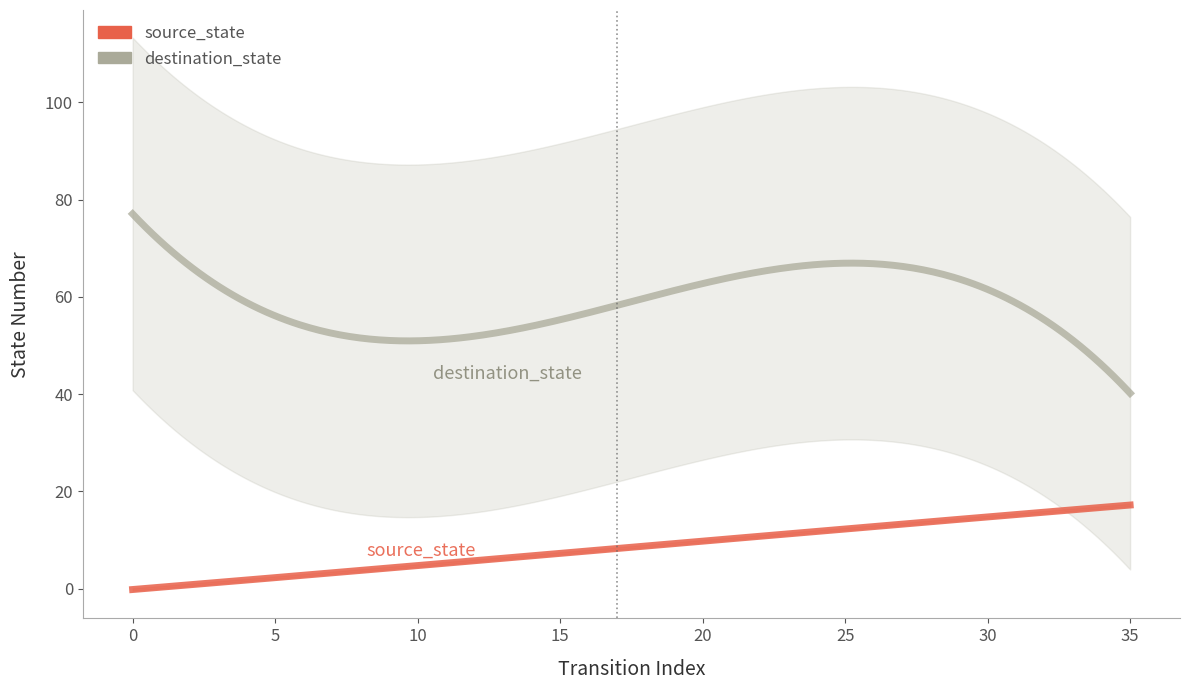

Which series has the largest range (max minus min)?

destination_state